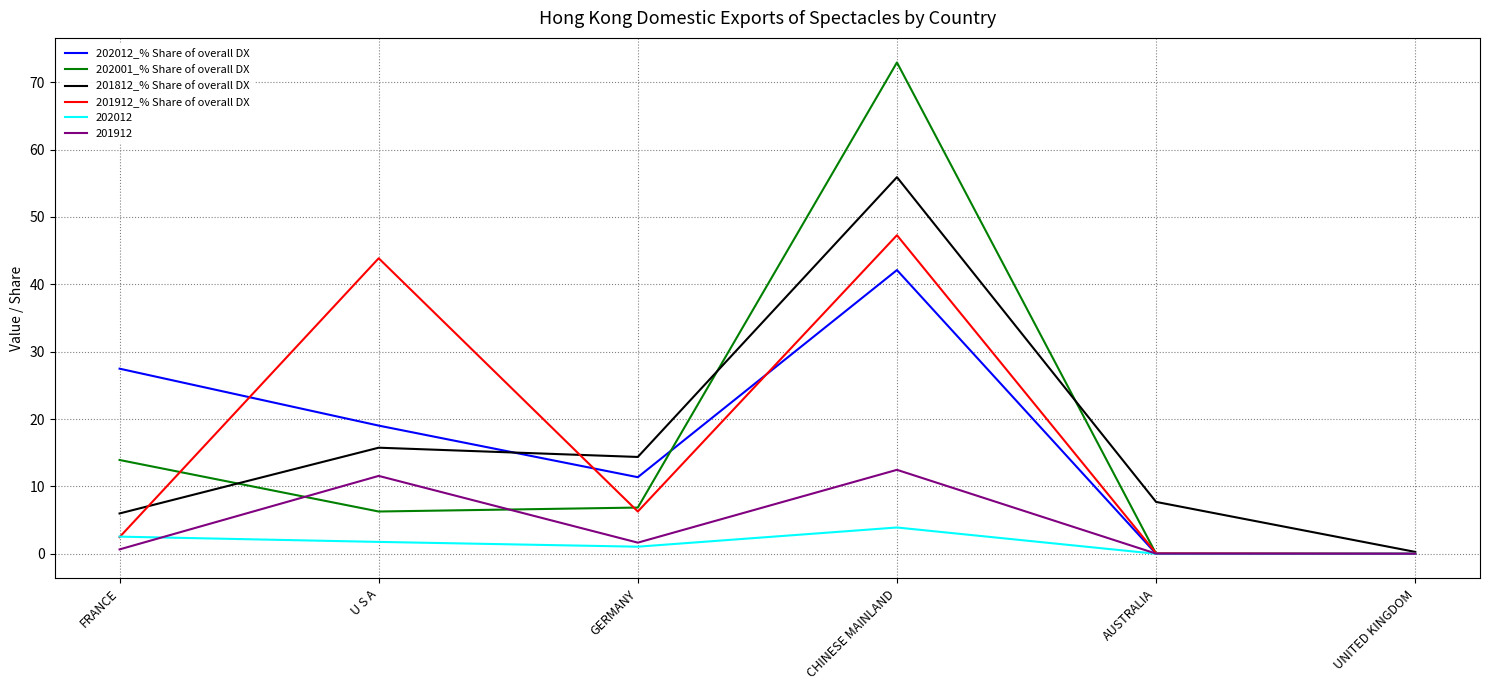

What are all the series names shown in the legend?

202012_% Share of overall DX, 202001_% Share of overall DX, 201812_% Share of overall DX, 201912_% Share of overall DX, 202012, 201912